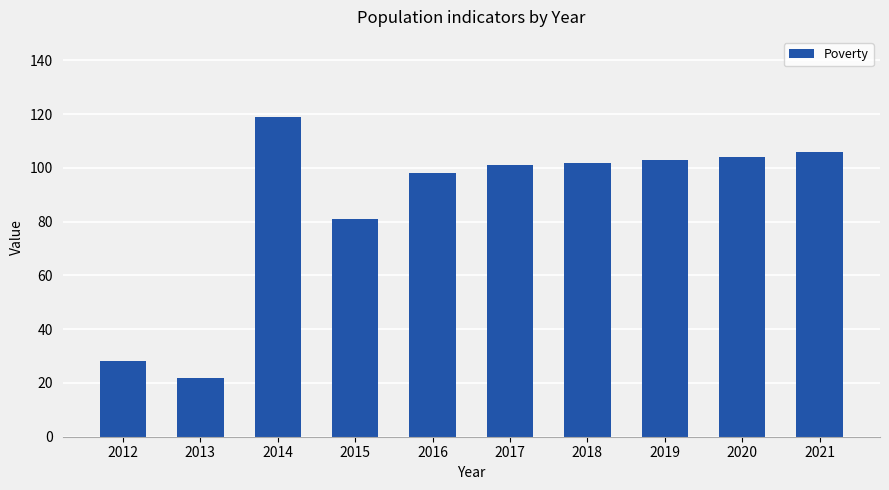

What is the ratio of the value at 2020 to the value at 2015?

1.3